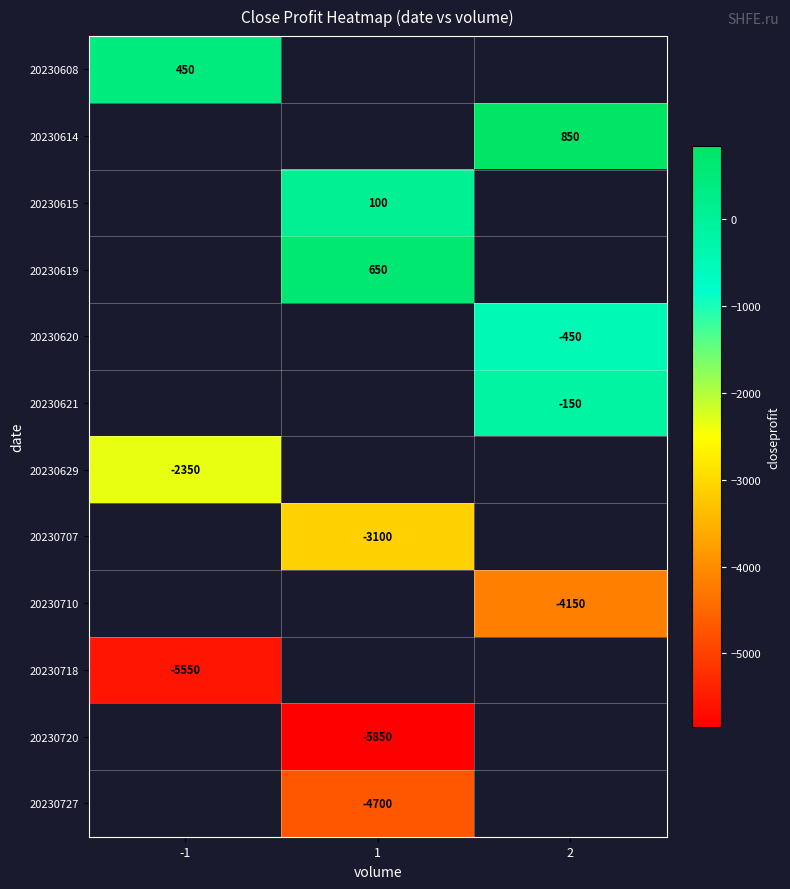

True or false: 20230720 has a value of -9684 at 1.

False